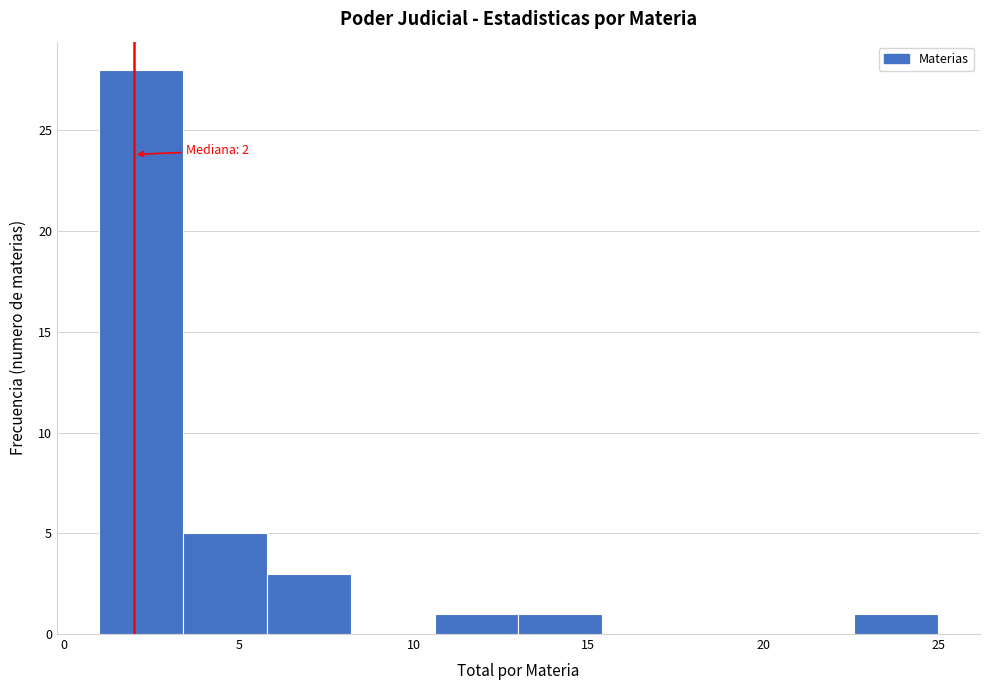

Over which range of the x-axis is the bar tallest?

1.0 to 3.4